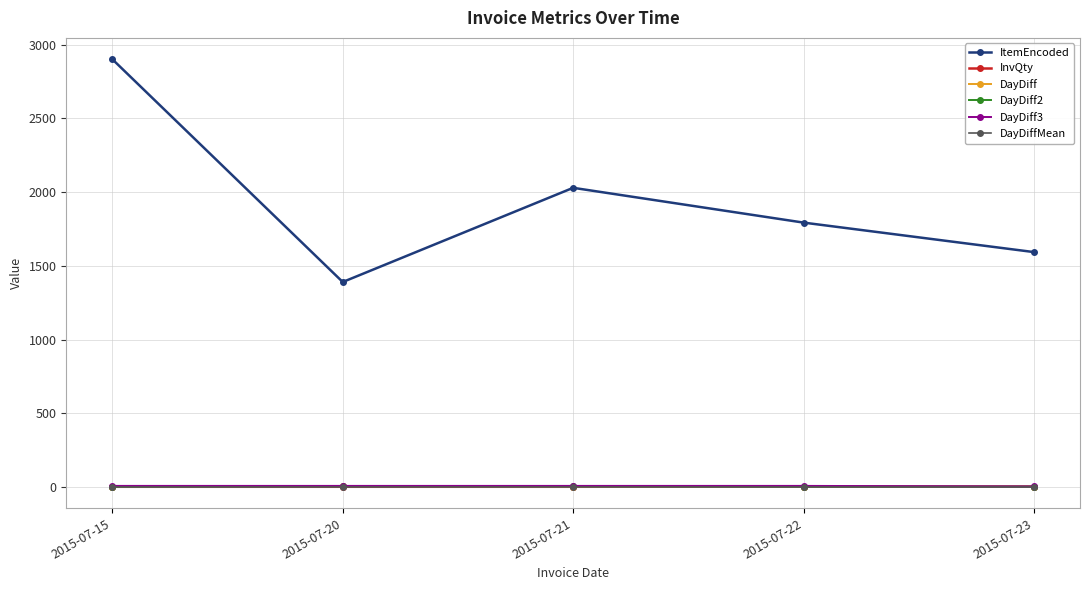

What is the sum of all DayDiff values?

9.0